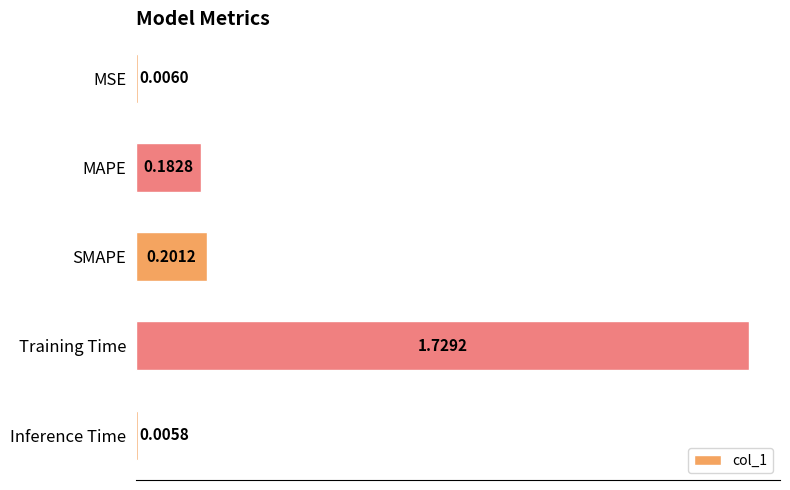

Rank the categories by value from highest to lowest.

Training Time, SMAPE, MAPE, MSE, Inference Time